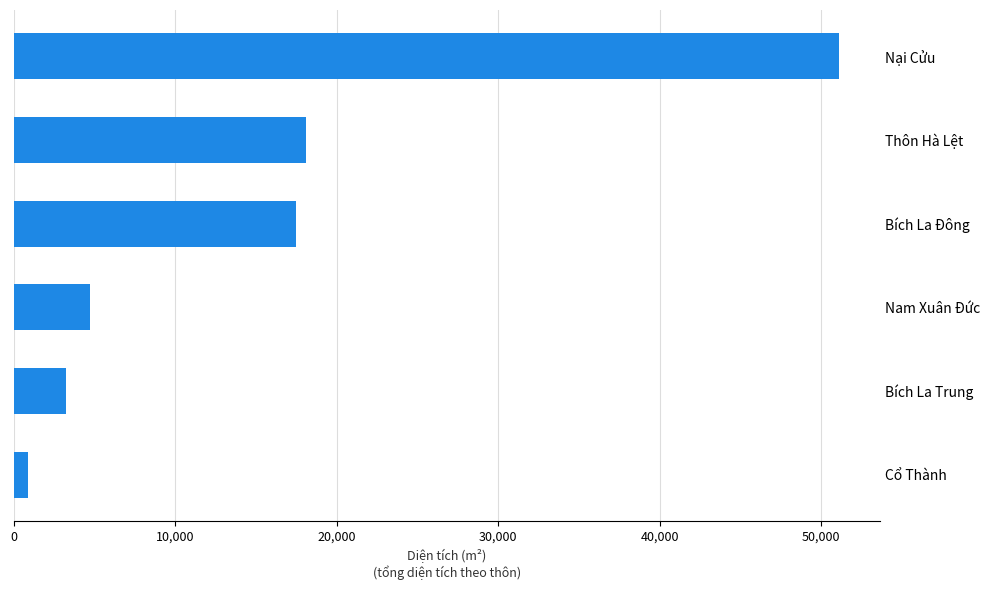

What is the difference between the second highest and minimum values?

17162.9